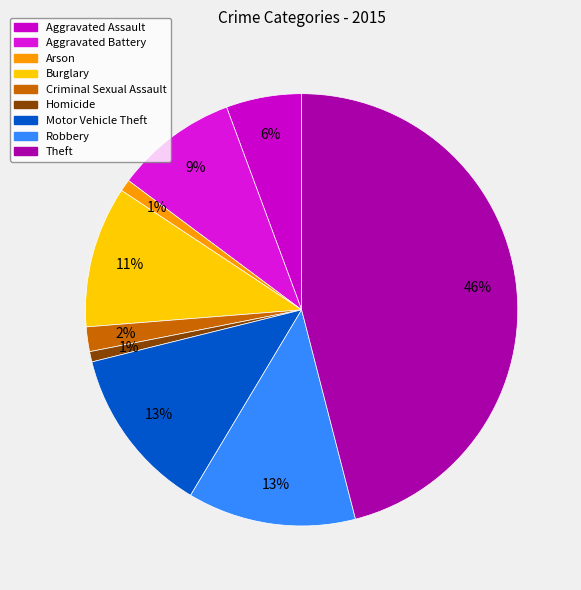

Is there any slice that represents more than half of the pie?

No